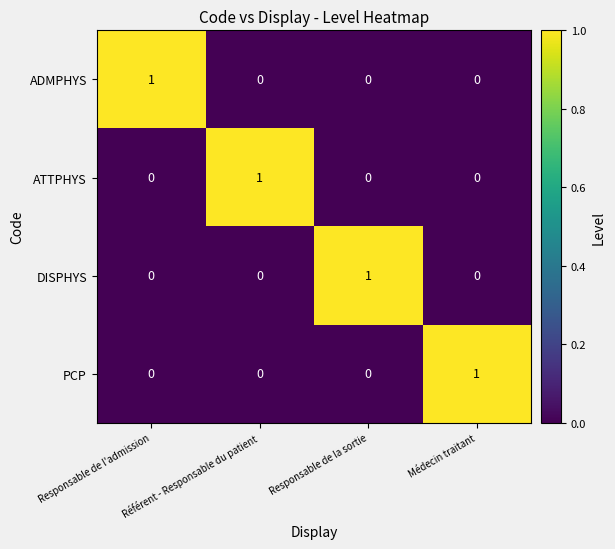

At how many categories does at least one series exceed 0?

4